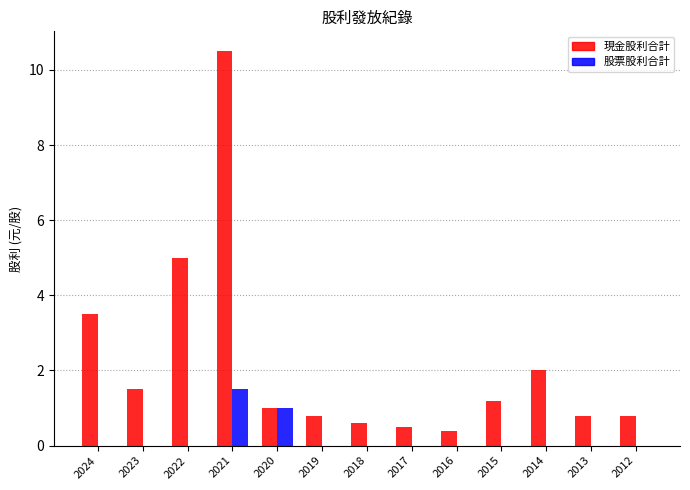

At which category is the sum across all series the highest?

2021